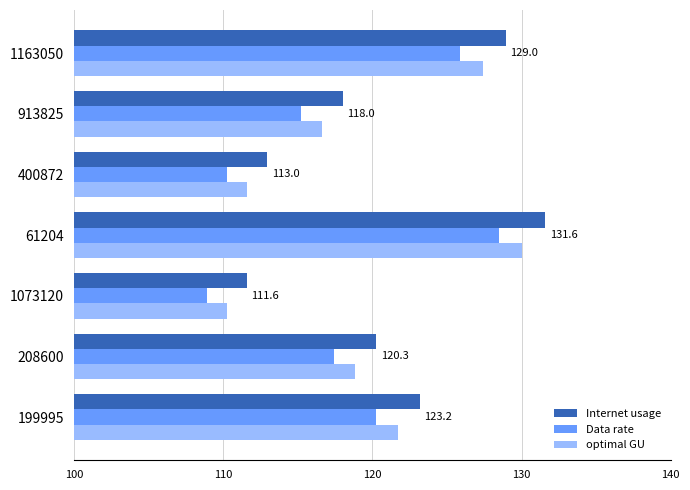

What is the smallest value displayed?

108.9